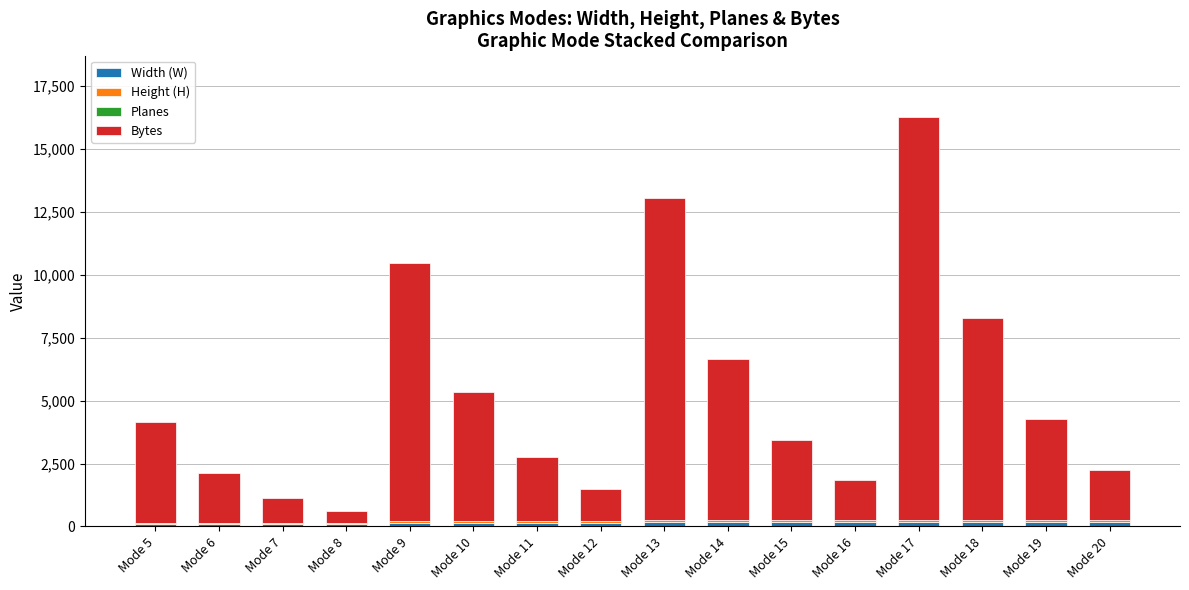

Are the bars horizontal?

No